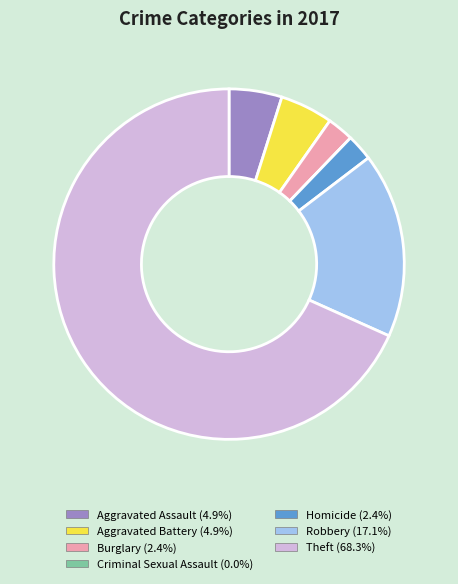

The Robbery slice represents 17% of the pie. True or false?

True